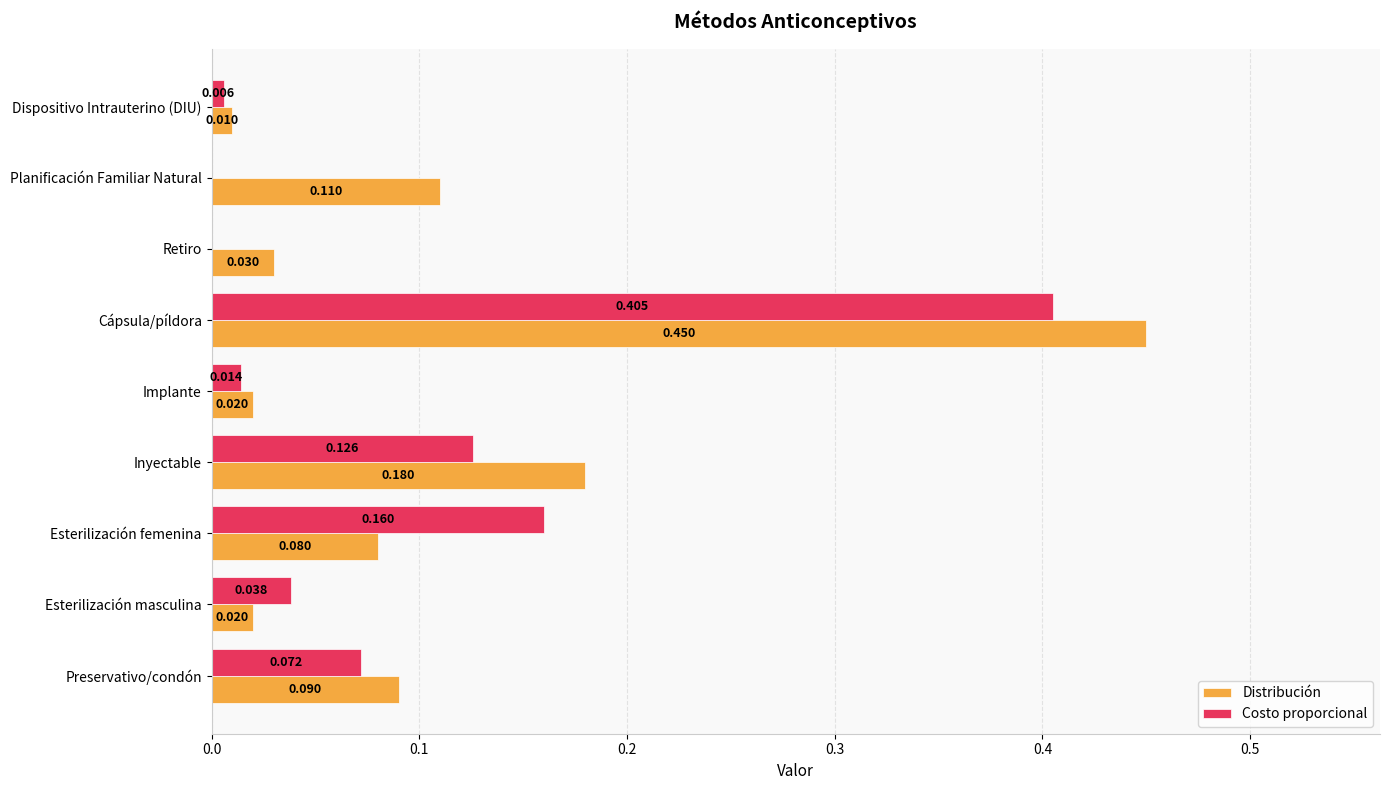

At which label is Distribución closest to 0?

Dispositivo Intrauterino (DIU)